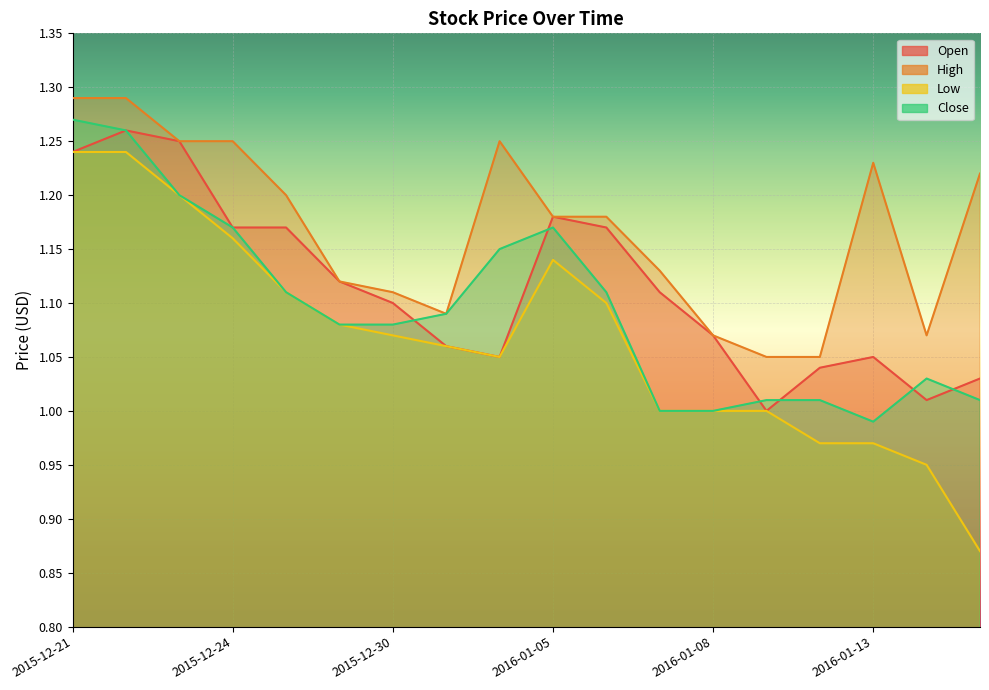

Reading left to right, transcribe all the data shown in this chart.

Open: 1.2	1.3	1.2	1.2	1.2	1.1	1.1	1.1	1.1	1.2	1.2	1.1	1.1	1.0	1.0	1.1	1.0	1.0
High: 1.3	1.3	1.2	1.2	1.2	1.1	1.1	1.1	1.2	1.2	1.2	1.1	1.1	1.1	1.1	1.2	1.1	1.2
Low: 1.2	1.2	1.2	1.2	1.1	1.1	1.1	1.1	1.1	1.1	1.1	1.0	1.0	1.0	1.0	1.0	0.9	0.9
Close: 1.3	1.3	1.2	1.2	1.1	1.1	1.1	1.1	1.1	1.2	1.1	1.0	1.0	1.0	1.0	1.0	1.0	1.0